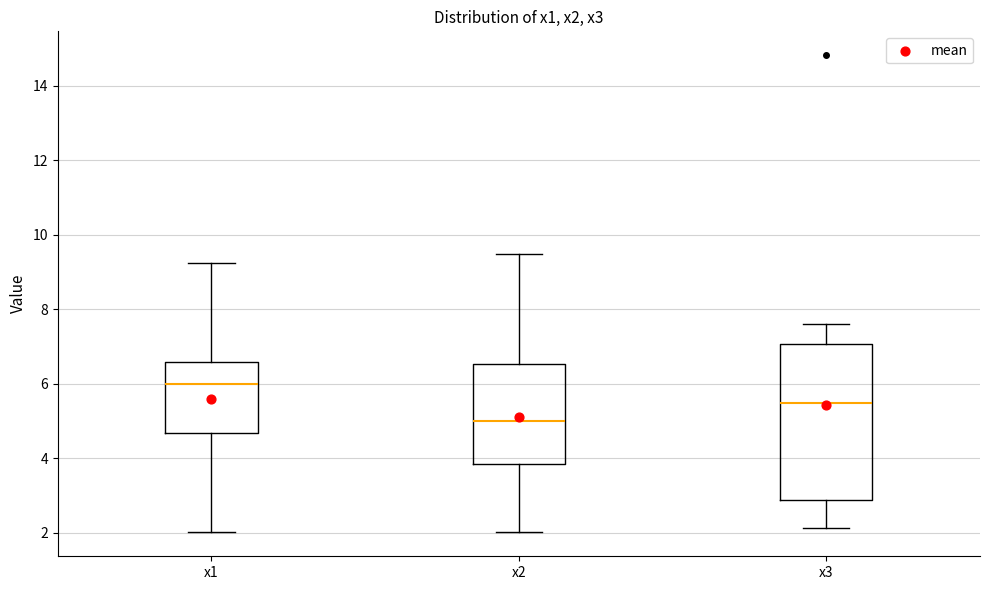

Reading left to right, read every box against the y-axis: the position of its median line, the range the box covers, and the ends of its whiskers. The values are not printed on the chart, so give them approximately, as read against the axis.

x1: median 6.0, box 4.6 to 6.6, whiskers 2.0 to 9.2
x2: median 5.0, box 3.8 to 6.6, whiskers 2.0 to 9.4
x3: median 5.4, box 2.8 to 7.0, whiskers 2.2 to 7.6